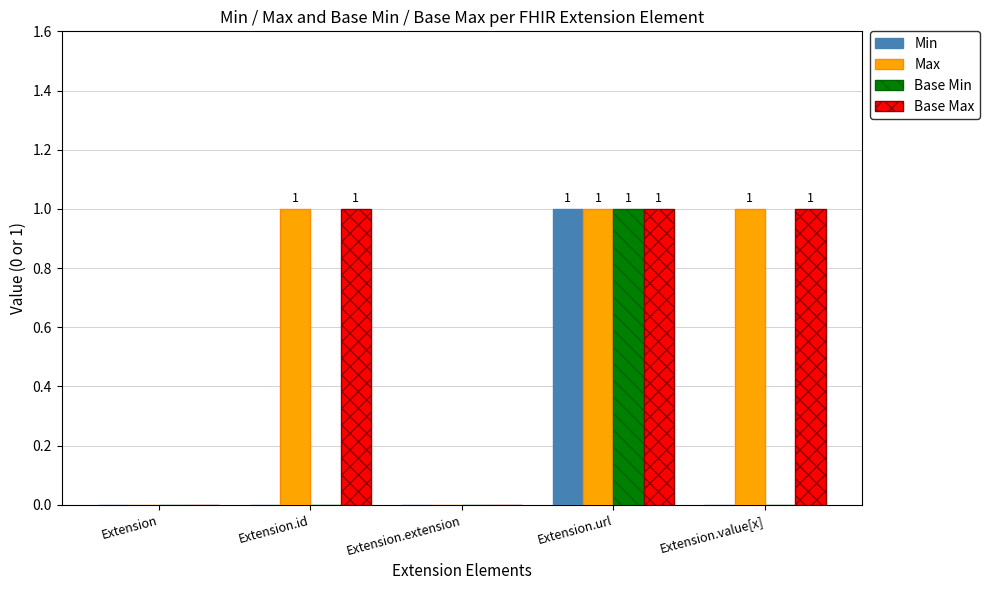

The value of Min at Extension.id is 0. True or false?

True